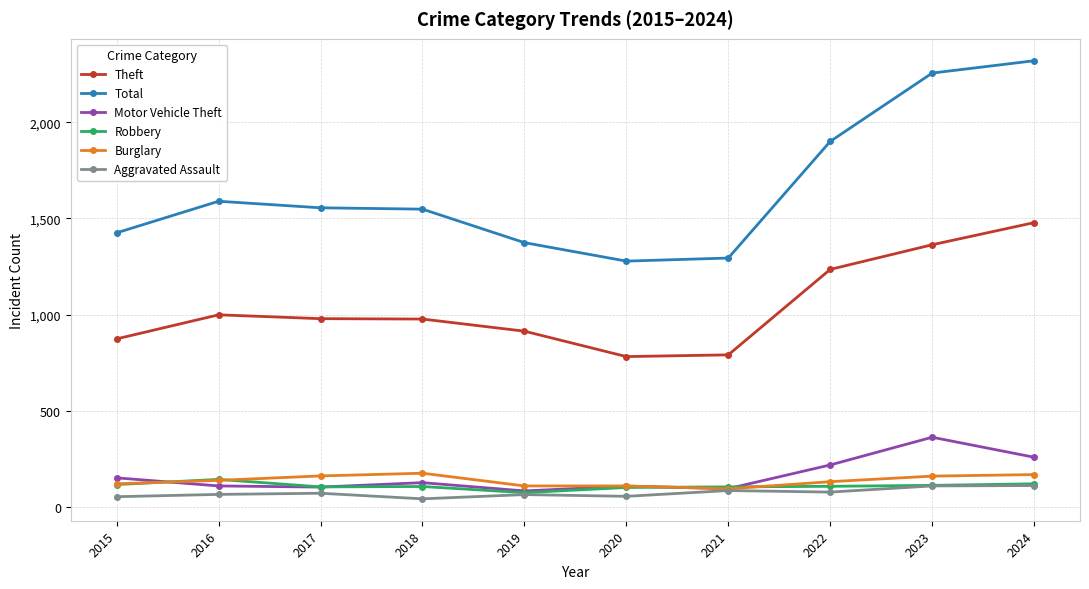

What is the difference between the Total values at 2018 and 2023?

707